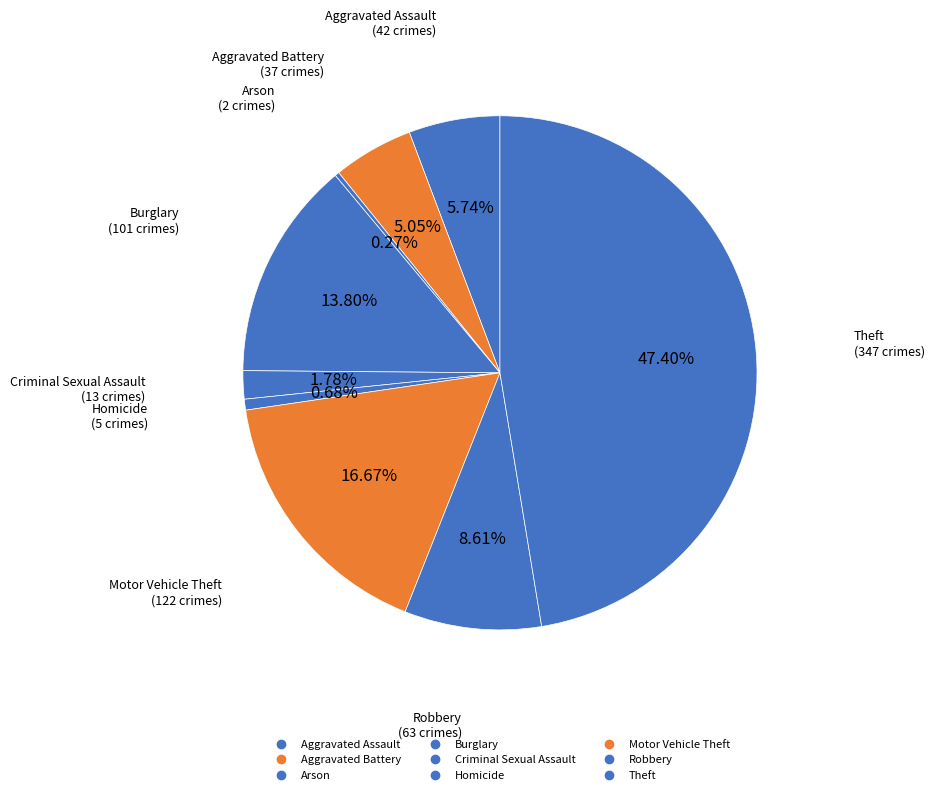

What is the total percentage of Motor Vehicle Theft and Aggravated Assault?

22.4%